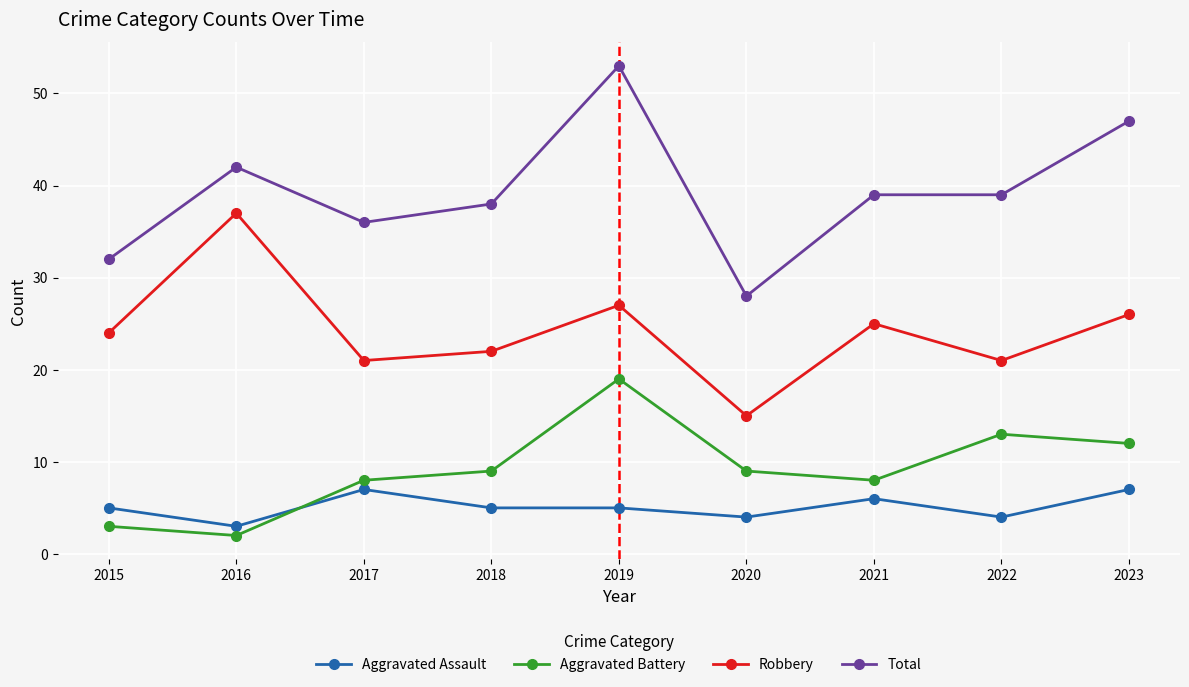

What is the value of the Aggravated Battery point at the 5th from the left?

19